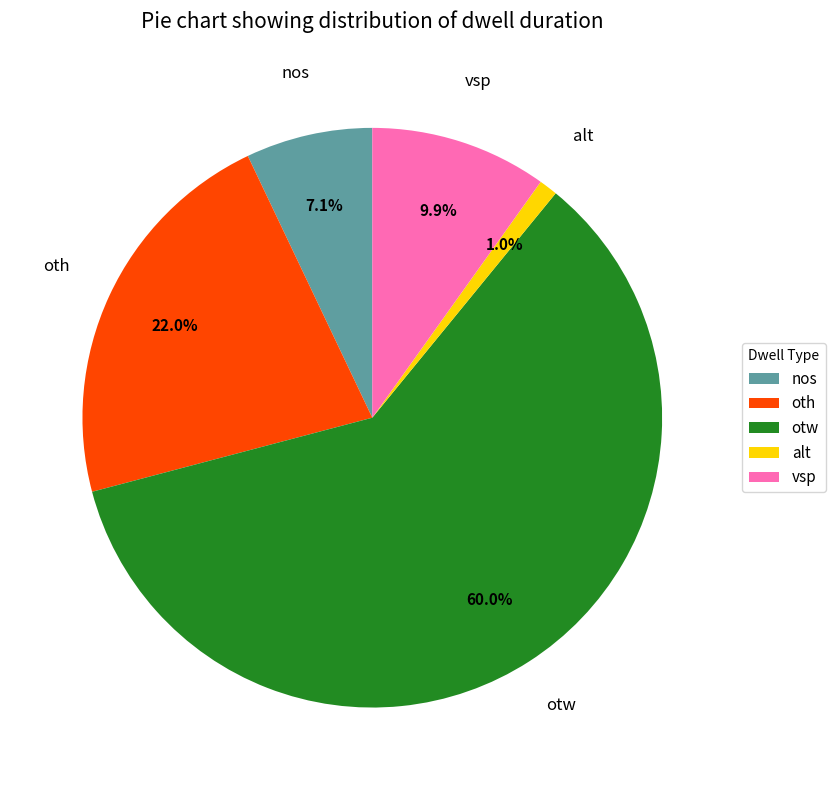

What is the smallest slice in the pie chart?

alt